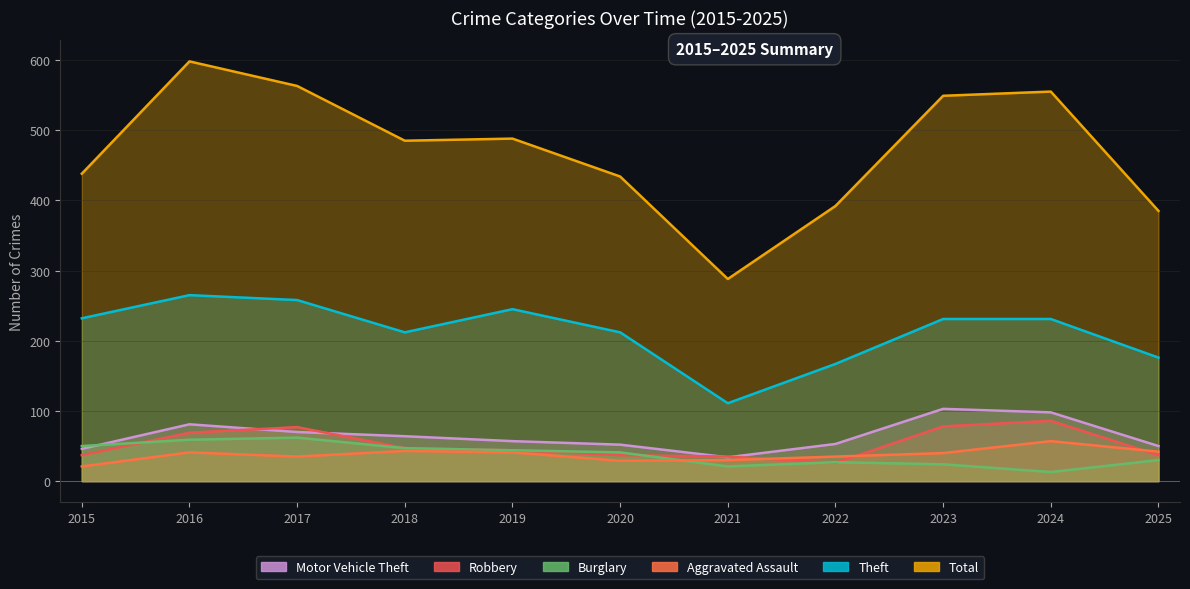

At which category does Motor Vehicle Theft reach its first local peak?

2016